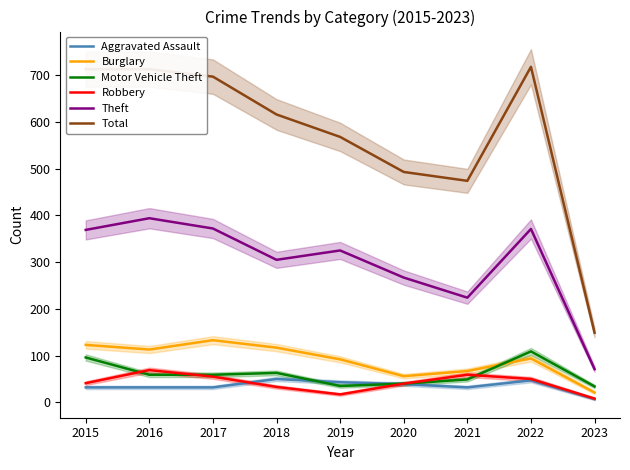

At which category is the sum across all series the highest?

2022